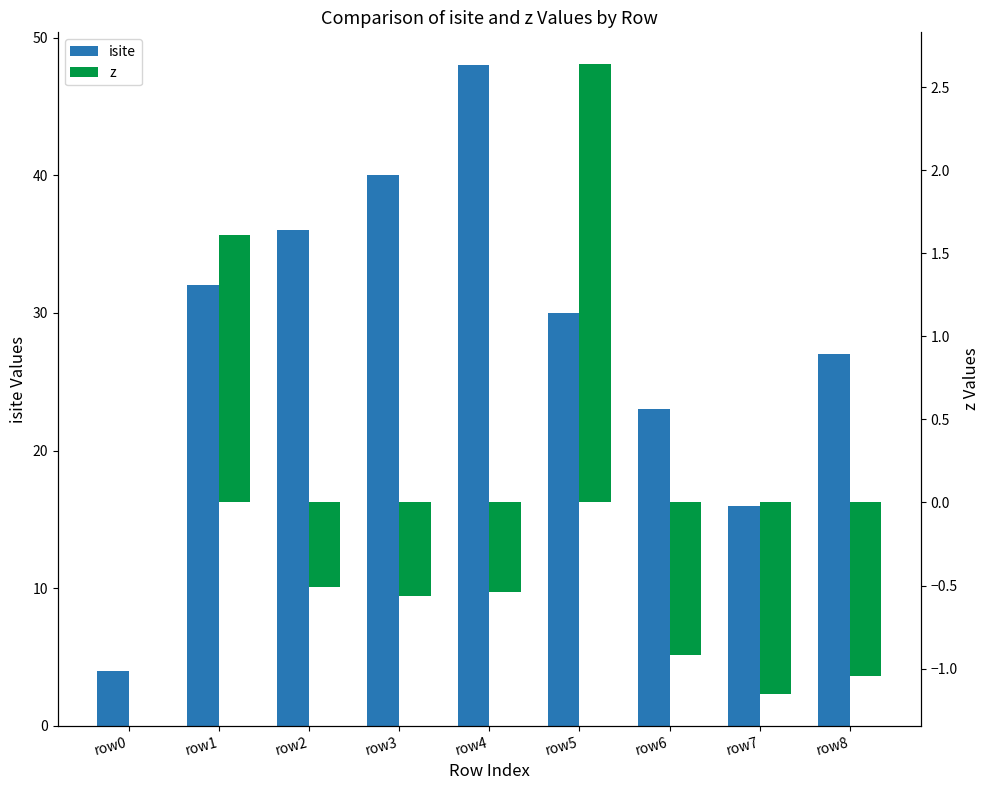

What is the smallest value displayed?

-1.2